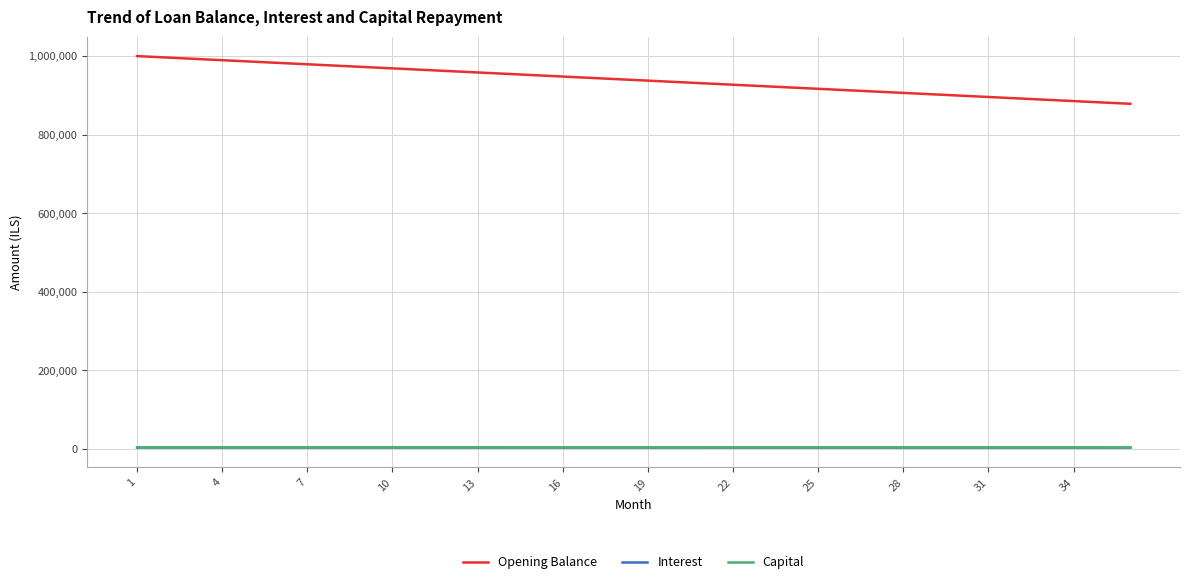

What is the maximum value shown in the chart?

1000000.0